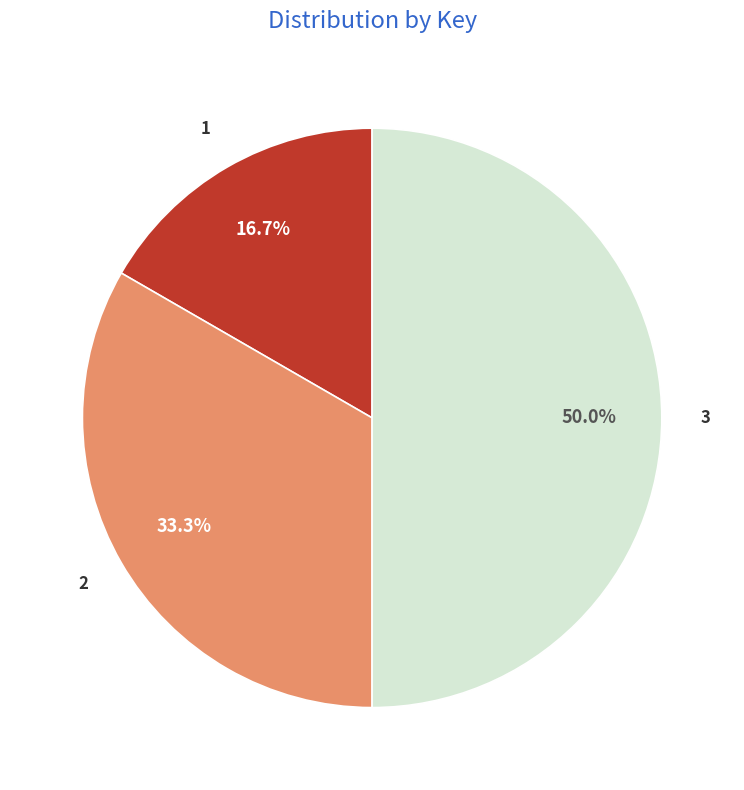

Rank the categories by value from highest to lowest.

3, 2, 1